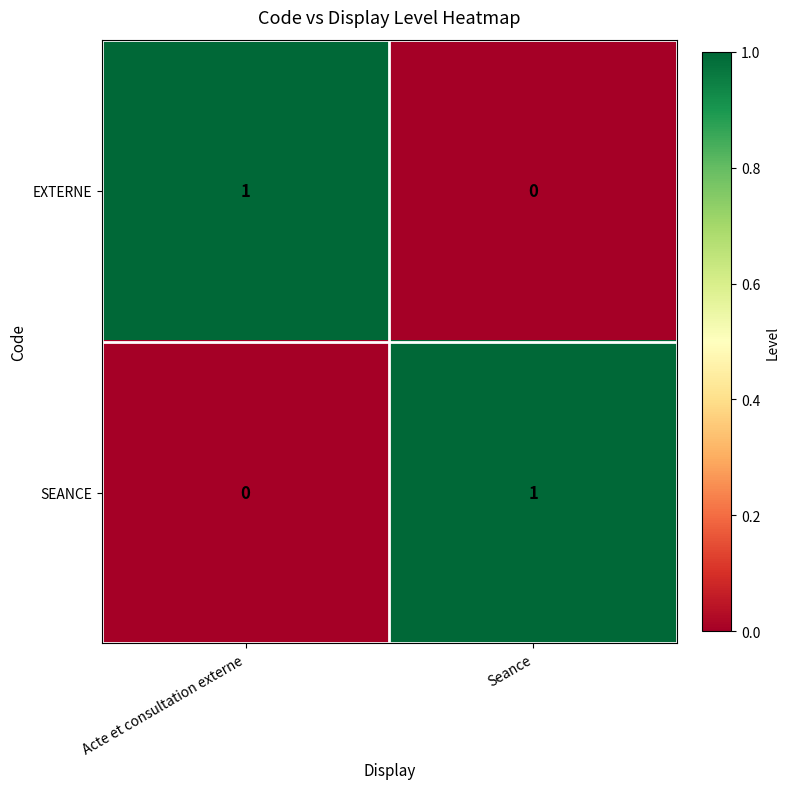

At which label is EXTERNE closest to 0?

Seance